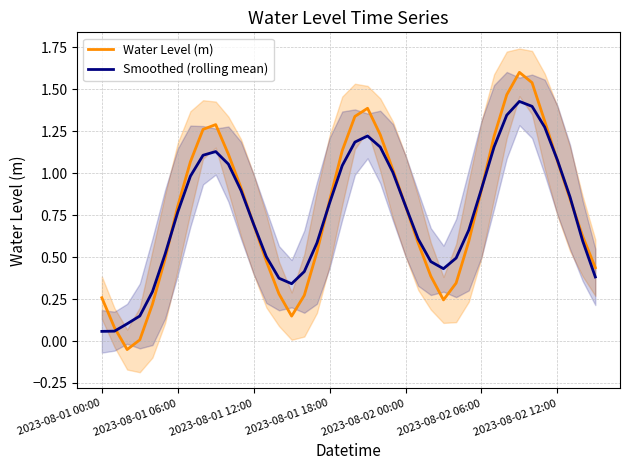

Reading left to right, extract all data points from this chart.

Water Level (m): 0.3	0.1	-0.1	0.0	0.2	0.5	0.8	1.1	1.3	1.3	1.1	0.9	0.7	0.5	0.3	0.1	0.3	0.5	0.8	1.1	1.3	1.4	1.2	1.0	0.8	0.6	0.4	0.2	0.3	0.6	0.9	1.2	1.5	1.6	1.5	1.3	1.1	0.8	0.6	0.4
Smoothed (rolling mean): 0.1	0.1	0.1	0.1	0.3	0.5	0.8	1.0	1.1	1.1	1.1	0.9	0.7	0.5	0.4	0.3	0.4	0.6	0.8	1.0	1.2	1.2	1.2	1.0	0.8	0.6	0.5	0.4	0.5	0.7	0.9	1.2	1.3	1.4	1.4	1.3	1.1	0.9	0.6	0.4